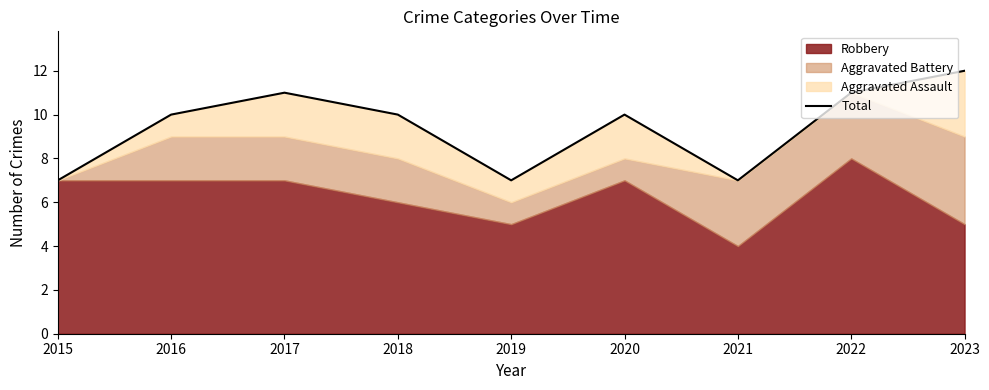

Is it true that the value at 2016 is 10?

True